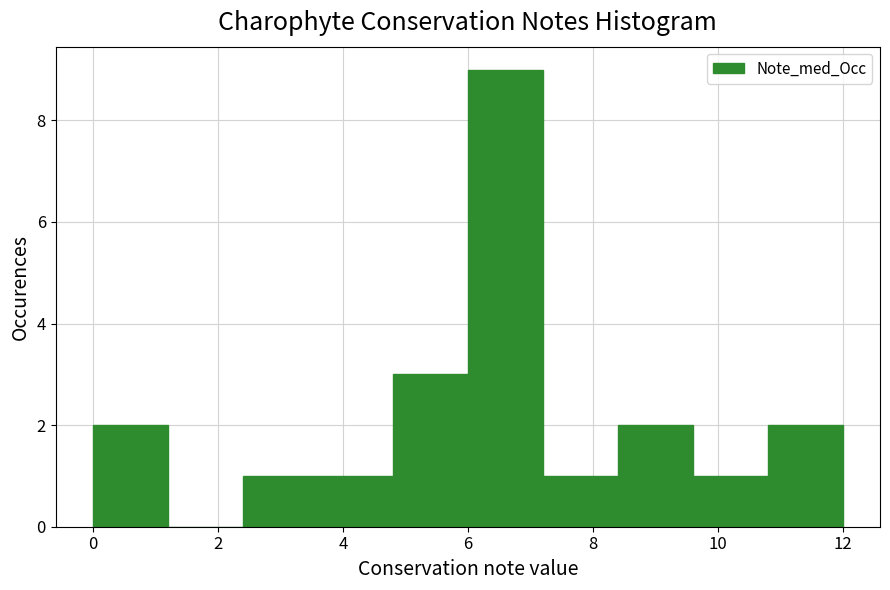

Reading left to right, transcribe this chart: for each bar, give the range it covers on the x-axis and its height. The values are not printed on the chart, so give them approximately, as read against the axis.

0.0 to 1.2: 2
1.2 to 2.4: 0
2.4 to 3.6: 1
3.6 to 4.8: 1
4.8 to 6.0: 3
6.0 to 7.2: 9
7.2 to 8.4: 1
8.4 to 9.6: 2
9.6 to 10.8: 1
10.8 to 12.0: 2